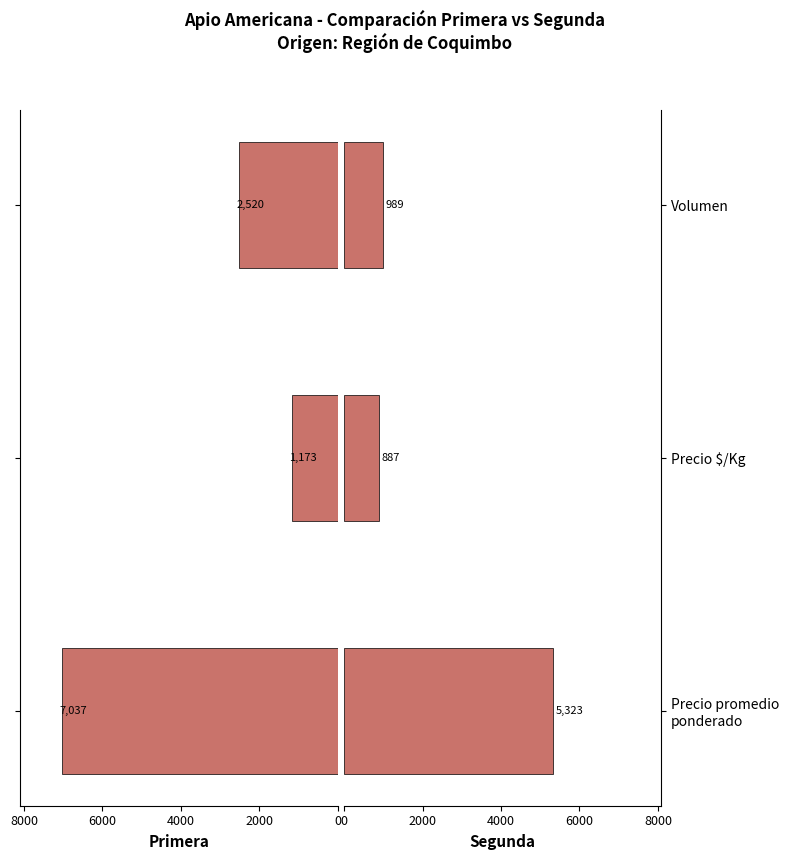

What are all the series names shown in the legend?

Primera, Segunda